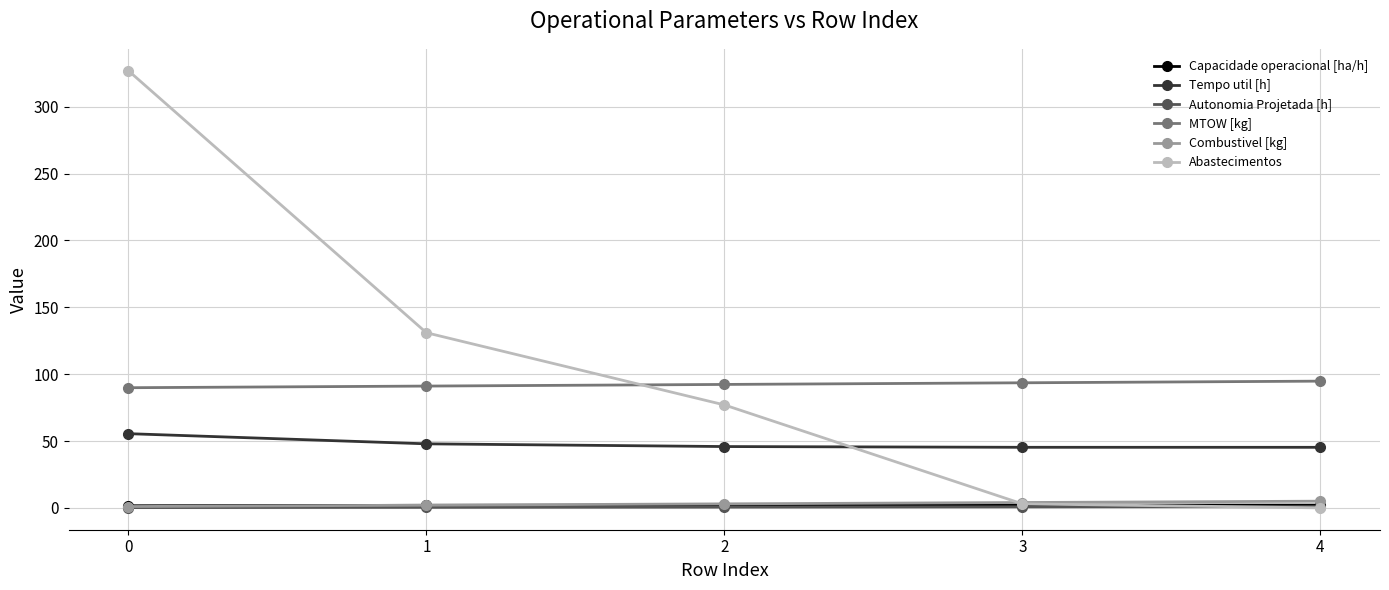

How many lines are shown in the chart?

6